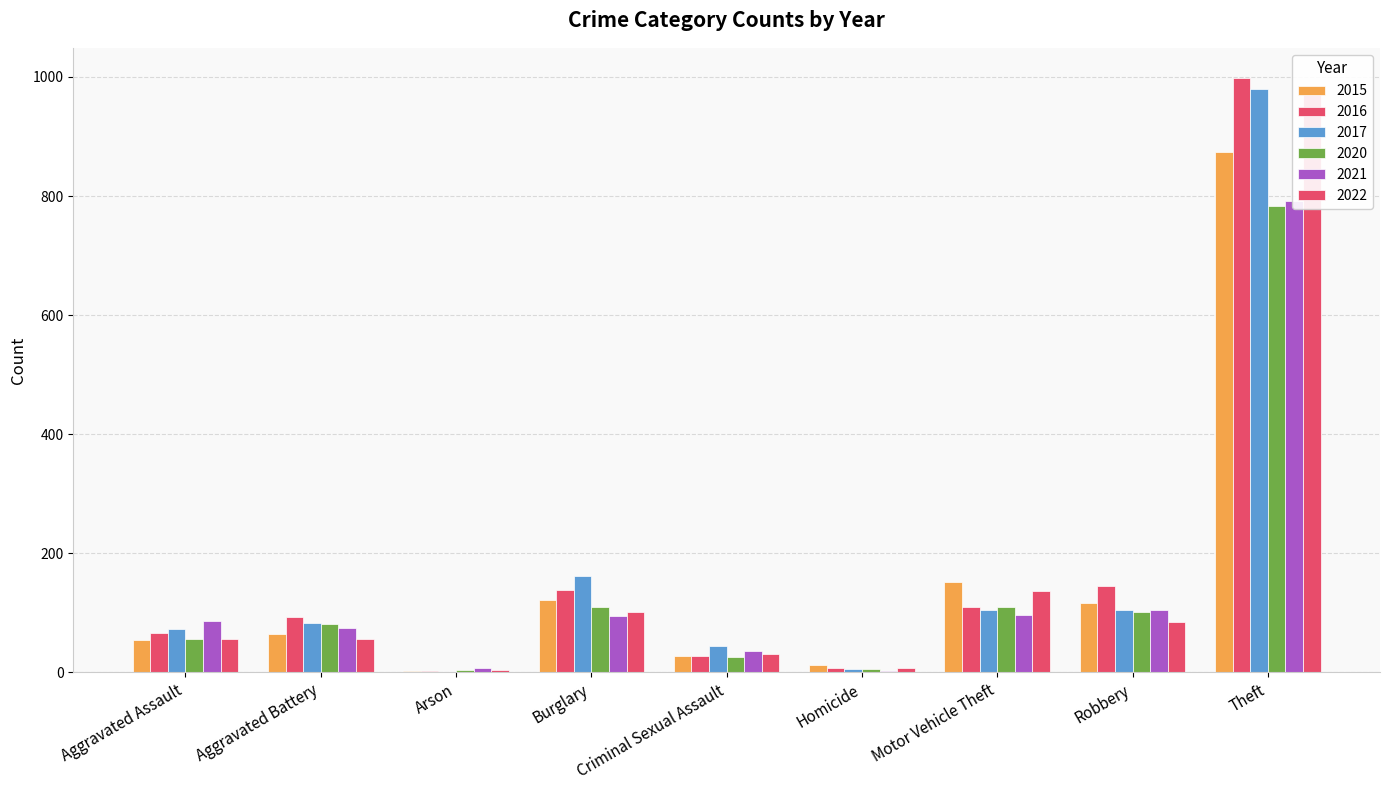

Between Aggravated Battery and Theft, which series saw the biggest shift?

2022